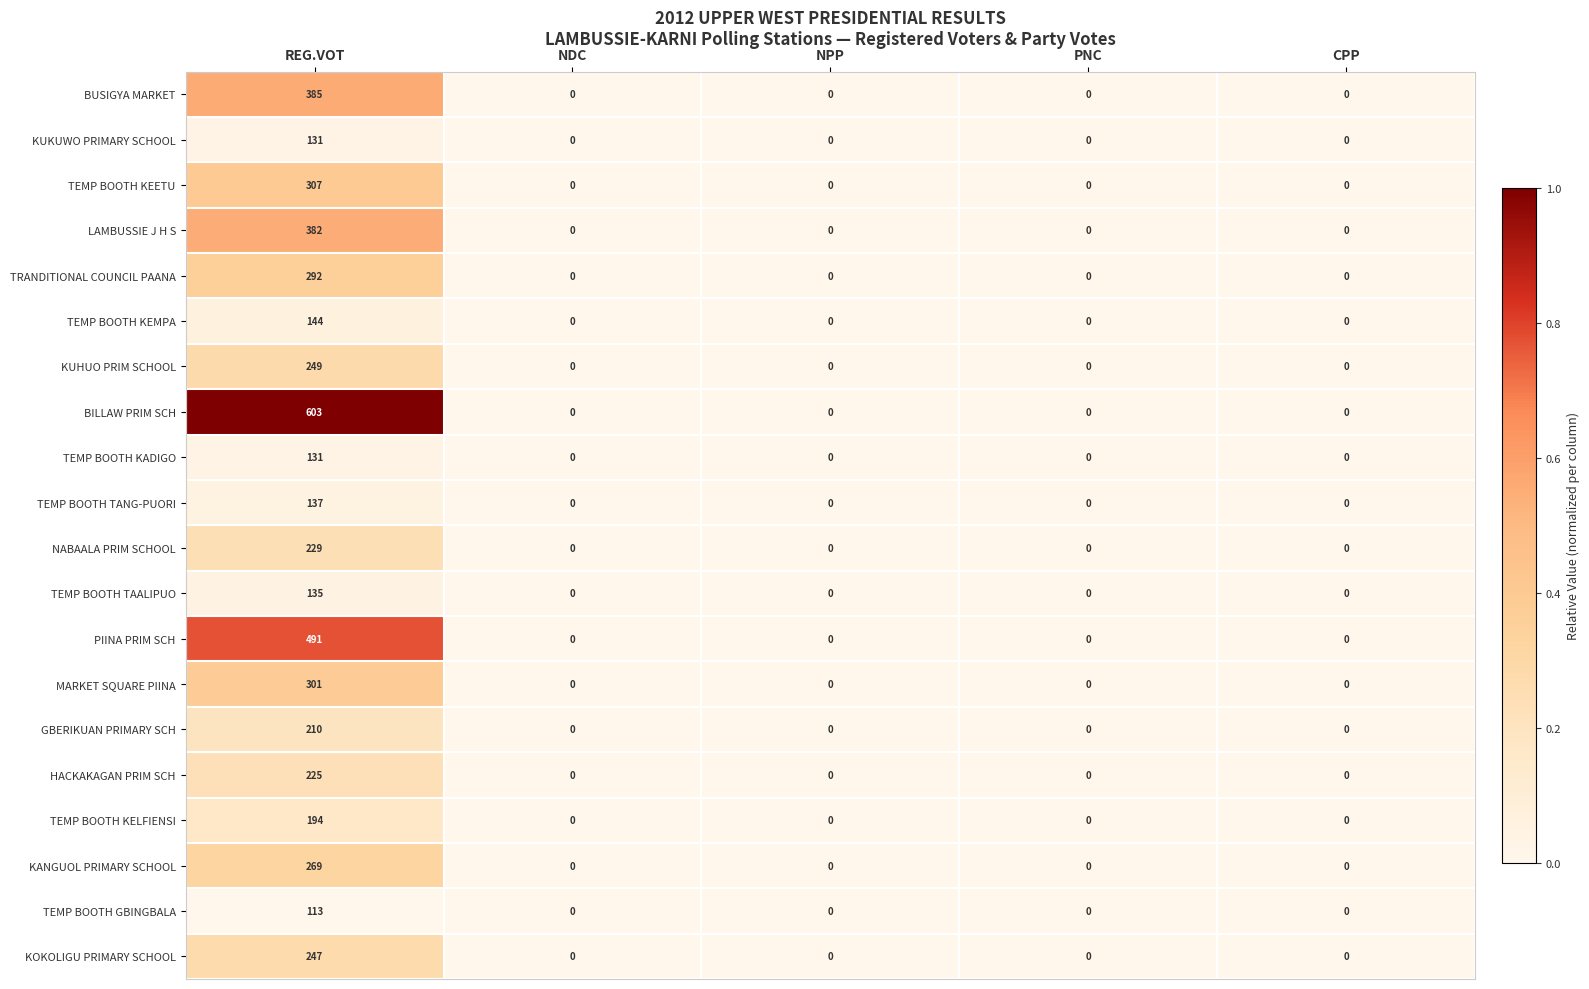

What is the difference between the highest and lowest values at REG.VOT?

490